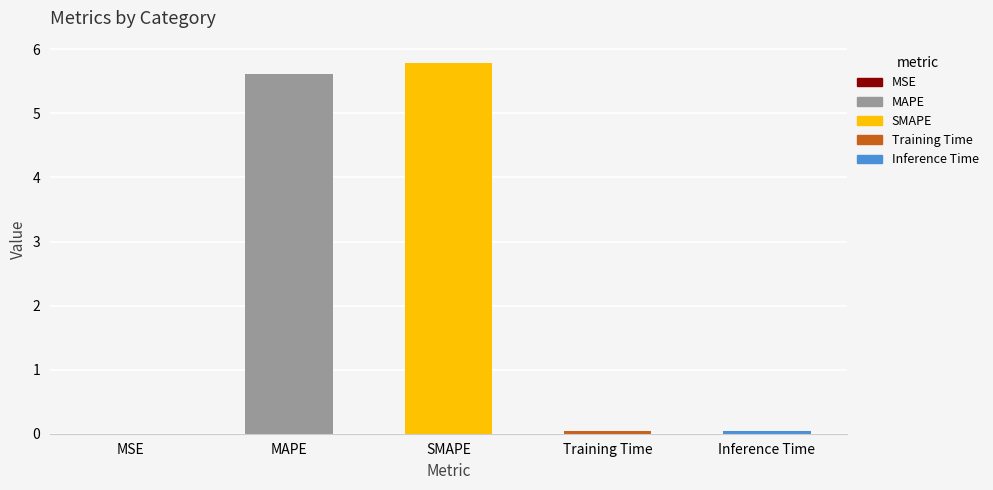

Between MSE and MAPE, which is larger?

MAPE